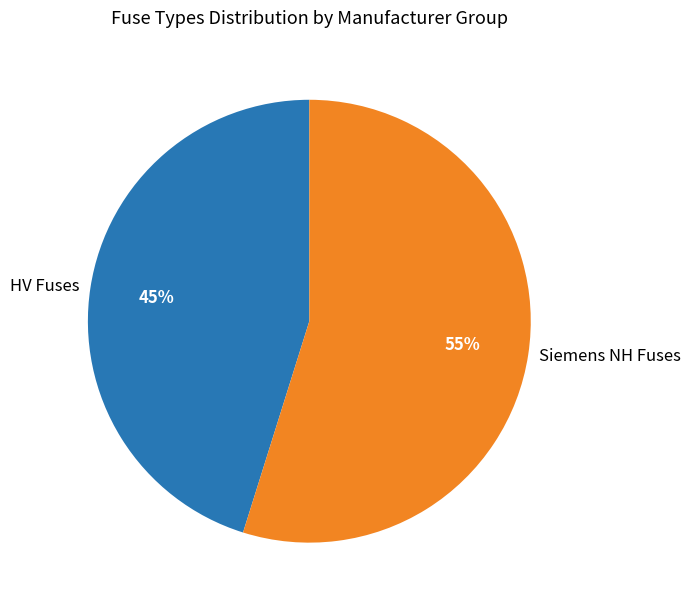

How many slices are in this pie chart?

2